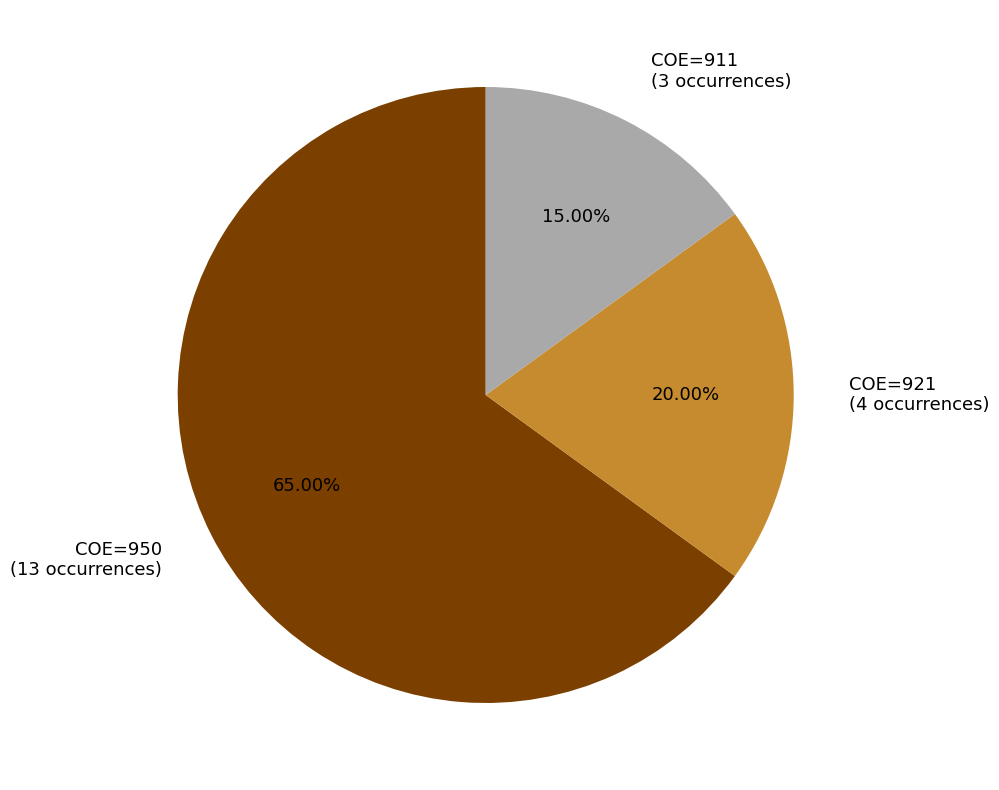

What is the majority slice?

COE=950 (13 occurrences)